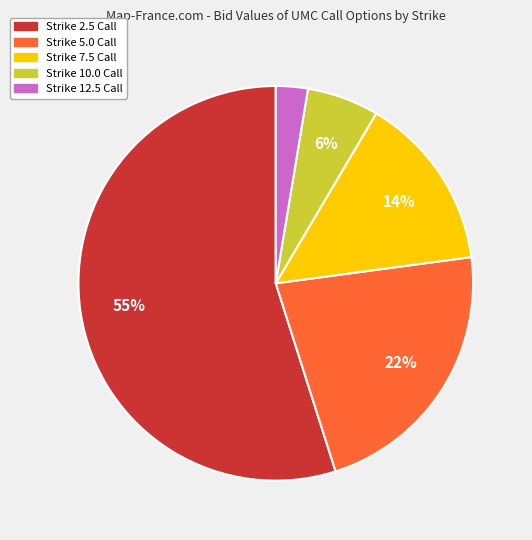

How many slices are in this pie chart?

5